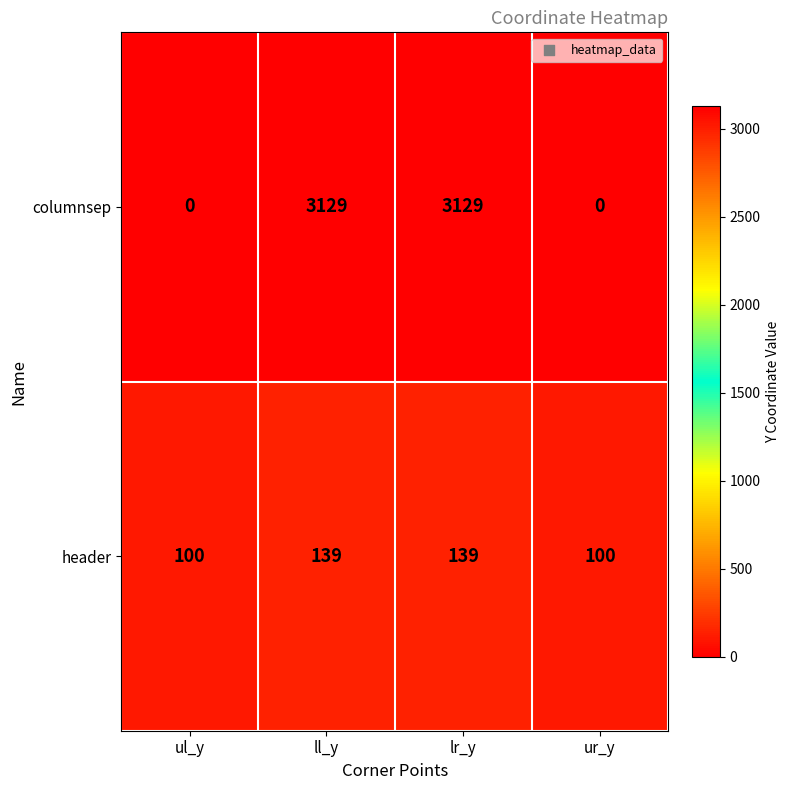

How many series are shown in this chart?

2